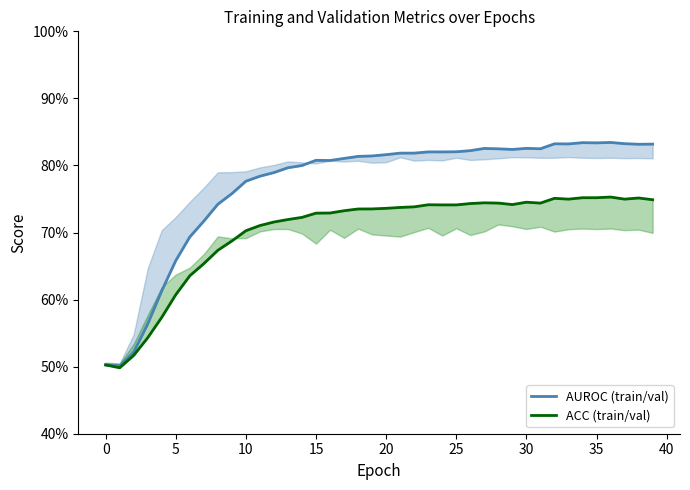

What is the maximum value shown in the chart?

0.8